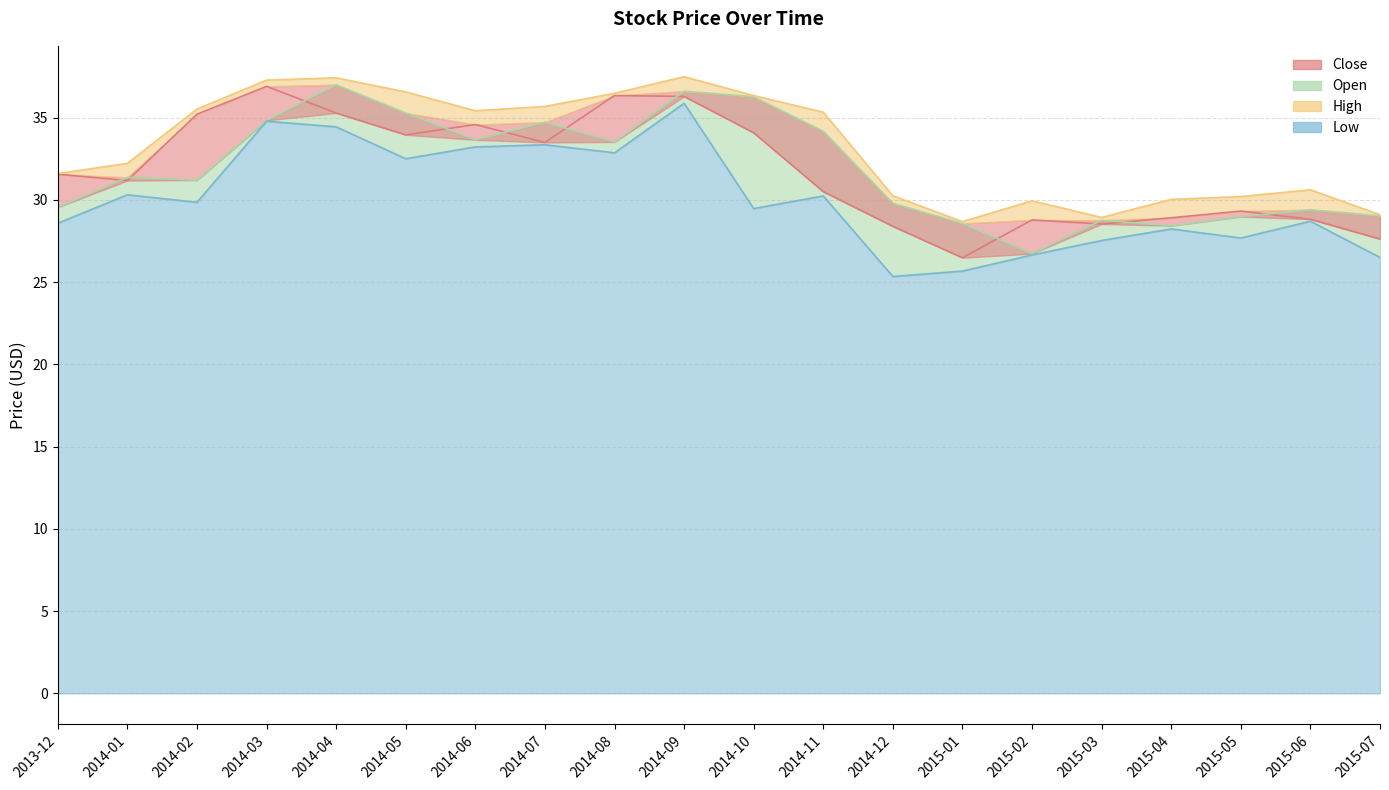

True or false: Open and High intersect in this chart.

False